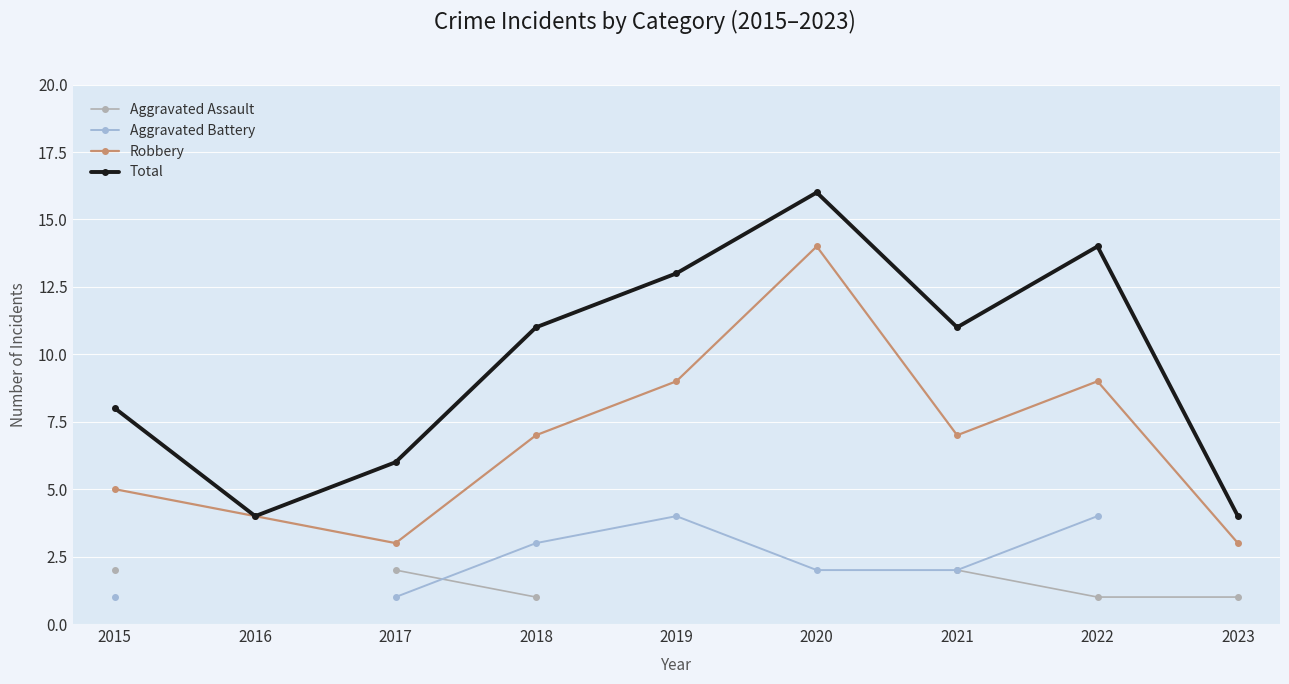

True or false: Robbery and Aggravated Battery cross at least once.

False